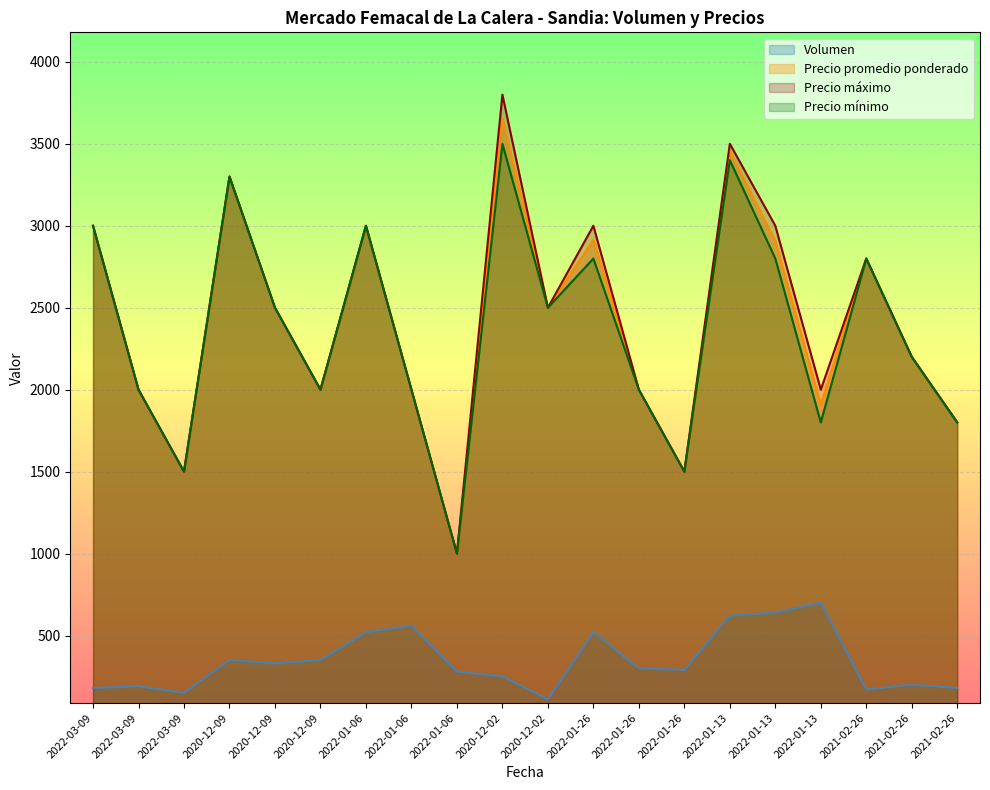

True or false: Volumen and Precio maximo cross at least once.

False